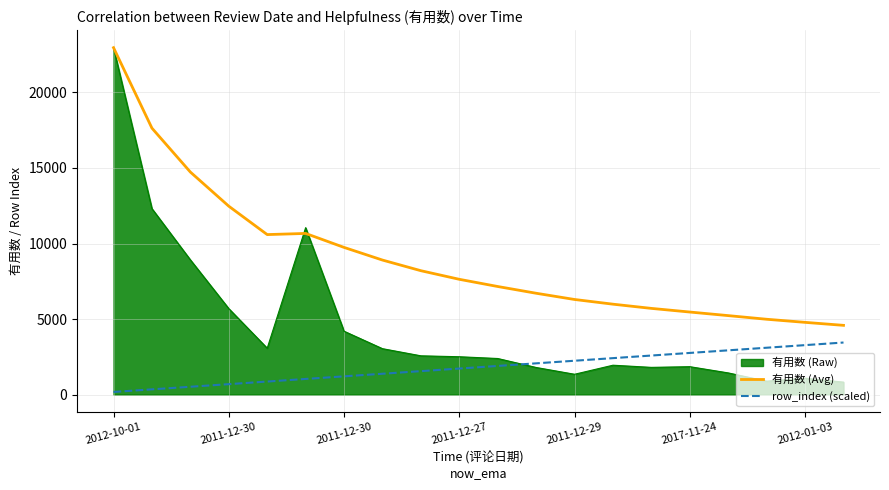

What are all the series names shown in the legend?

有用数 (Raw), 有用数 (Avg), row_index (scaled)